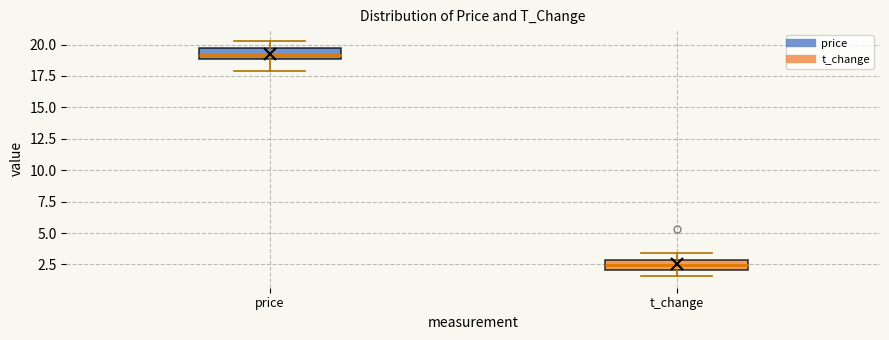

Which box's median line is the highest?

price